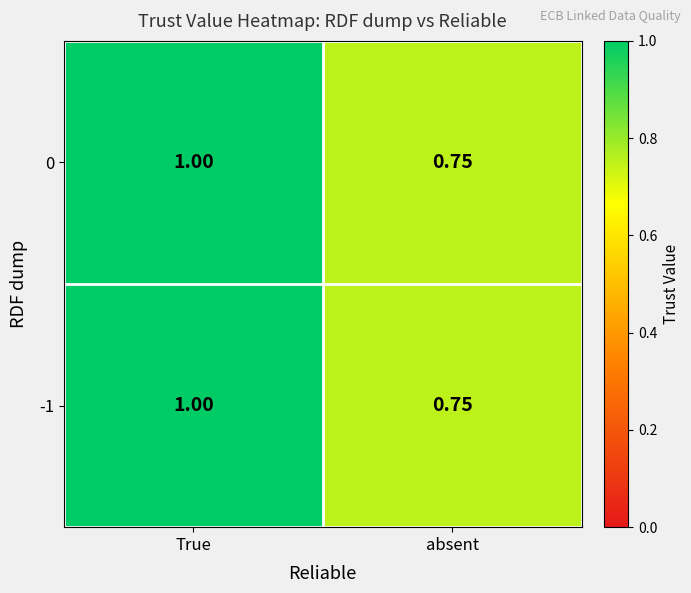

At which category is the sum across all series the highest?

True